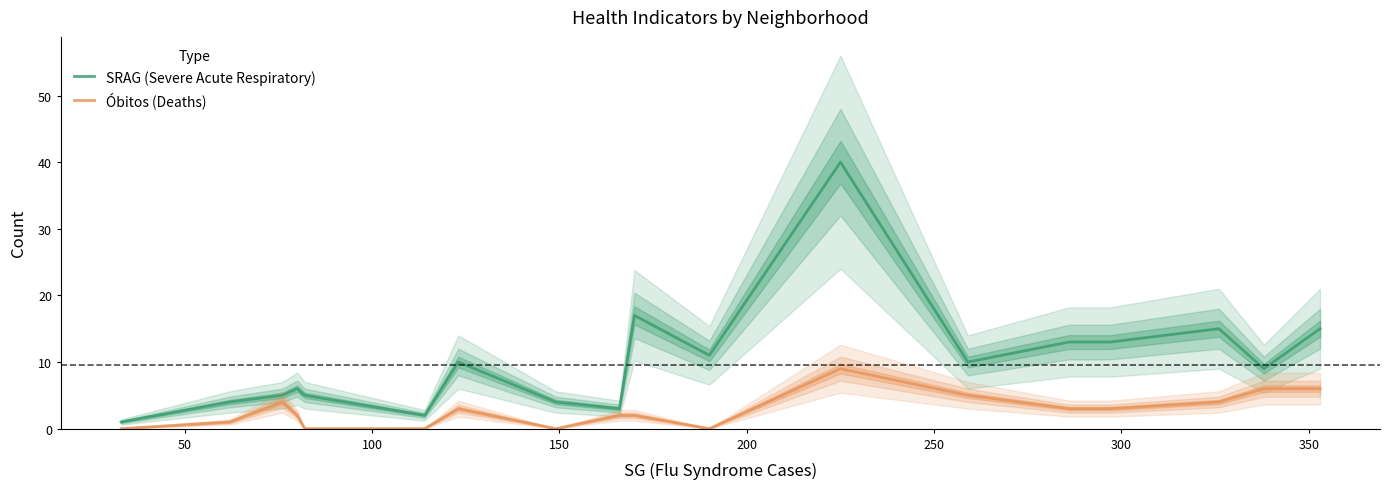

What is the highest value of the Óbitos (Deaths) series?

9